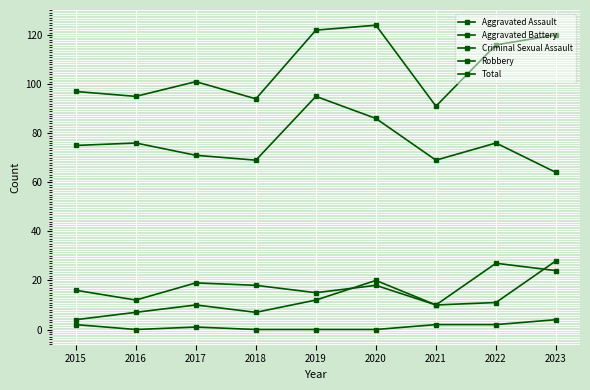

What is the difference between the highest and lowest values at 2023?

116